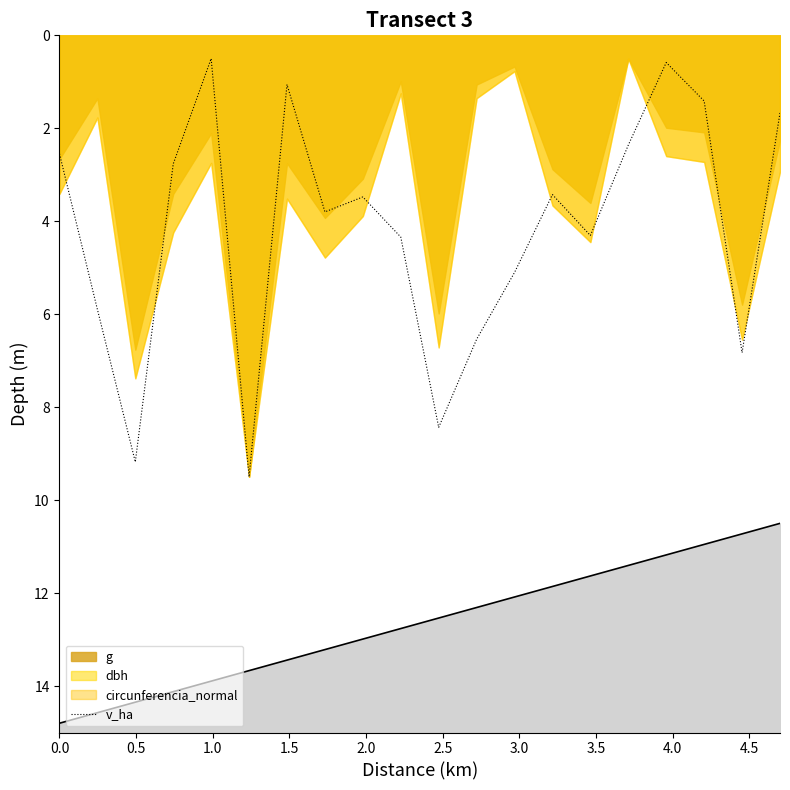

How many data points are less than 3?

8